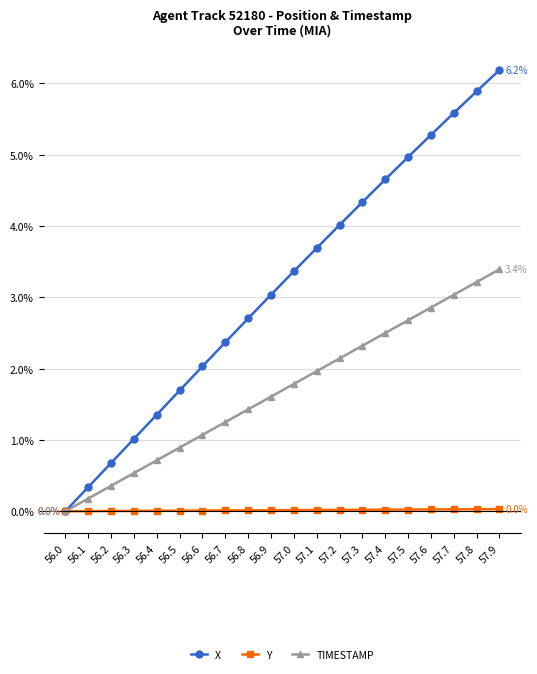

True or false: TIMESTAMP has more than 2 points higher than both neighbors.

False